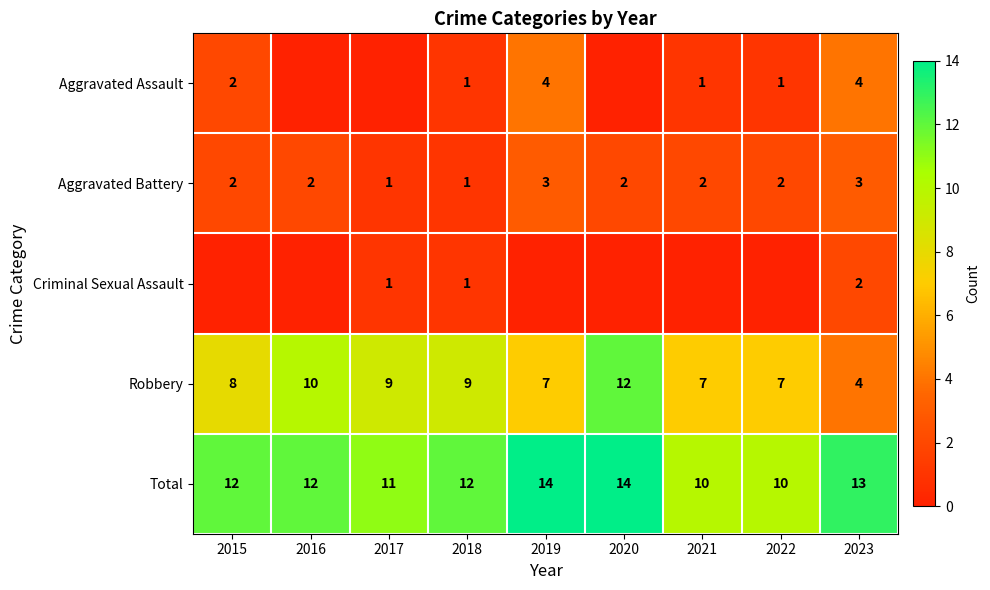

What is the total value across all series at 2022?

20